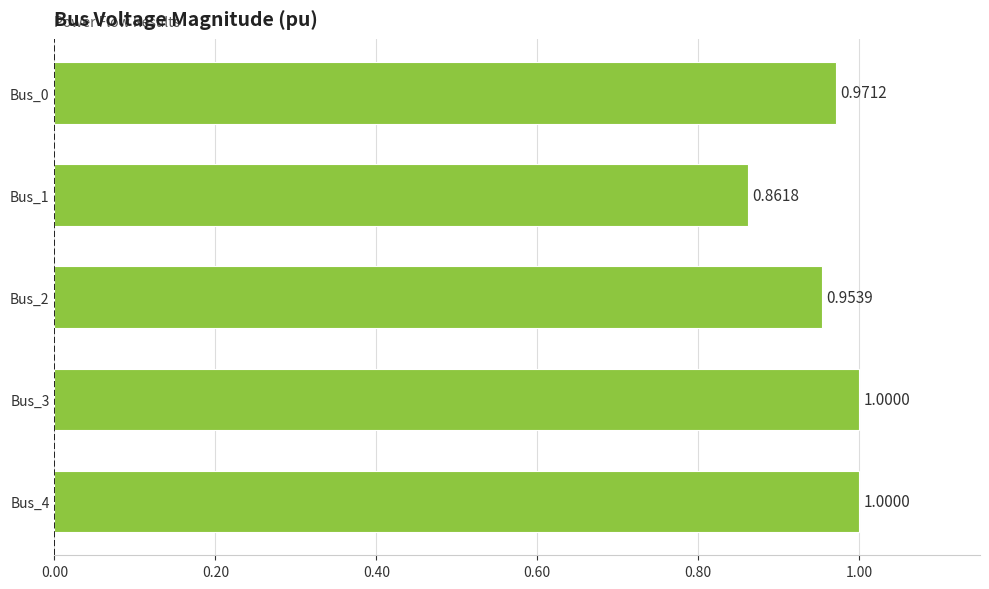

What is the average value?

1.0